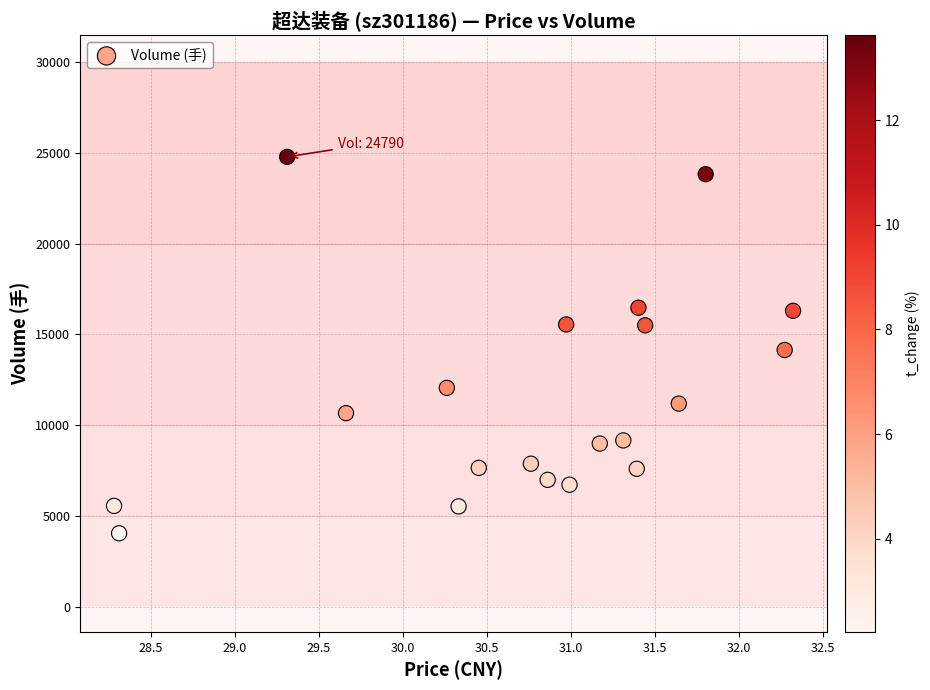

How many points are shown in the scatter plot?

20